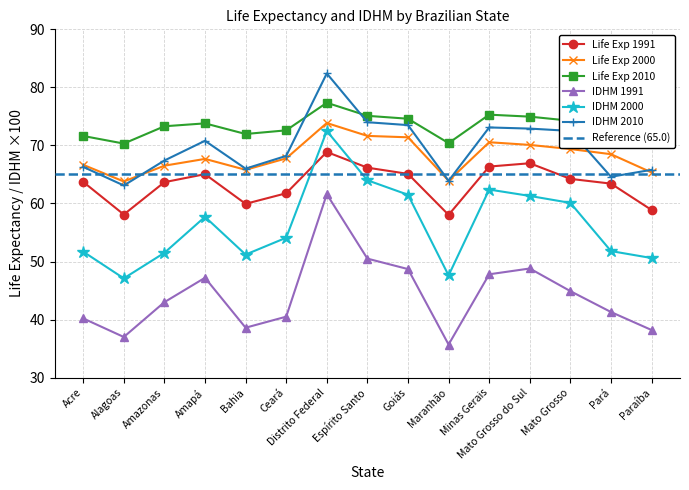

How many interior local valleys does the IDHM 2000 series have?

3